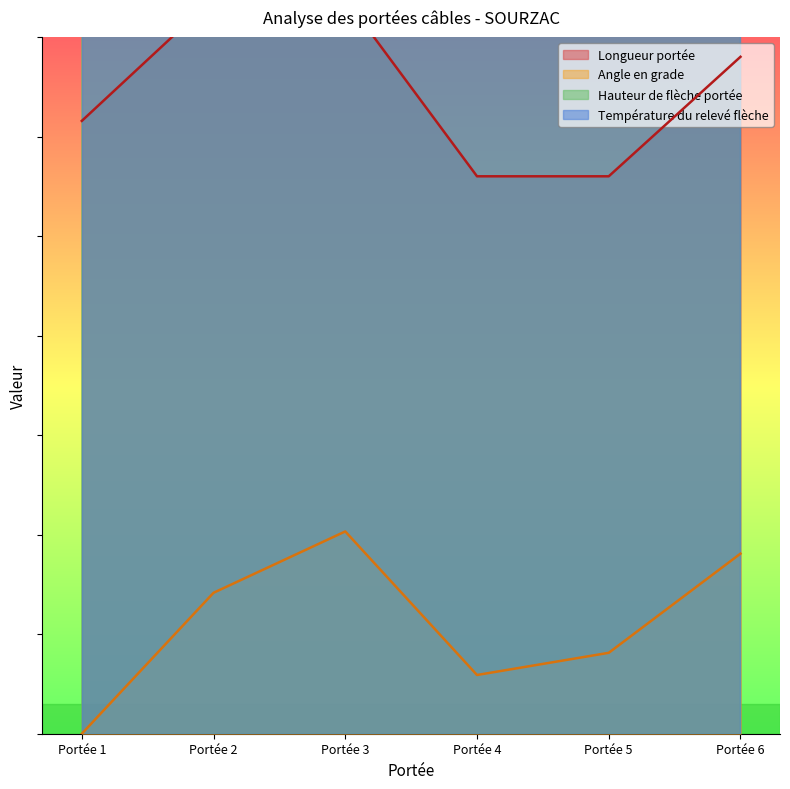

Reading right to left, list all the values displayed in this chart.

Longueur portée: 340.0	280.0	280.0	369.4	369.4	307.8
Angle en grade: 90.5	40.6	29.5	101.6	70.8	0.0
Hauteur de flèche portée: 41024.6	34311.5	34311.5	45500.0	45500.0	36549.2